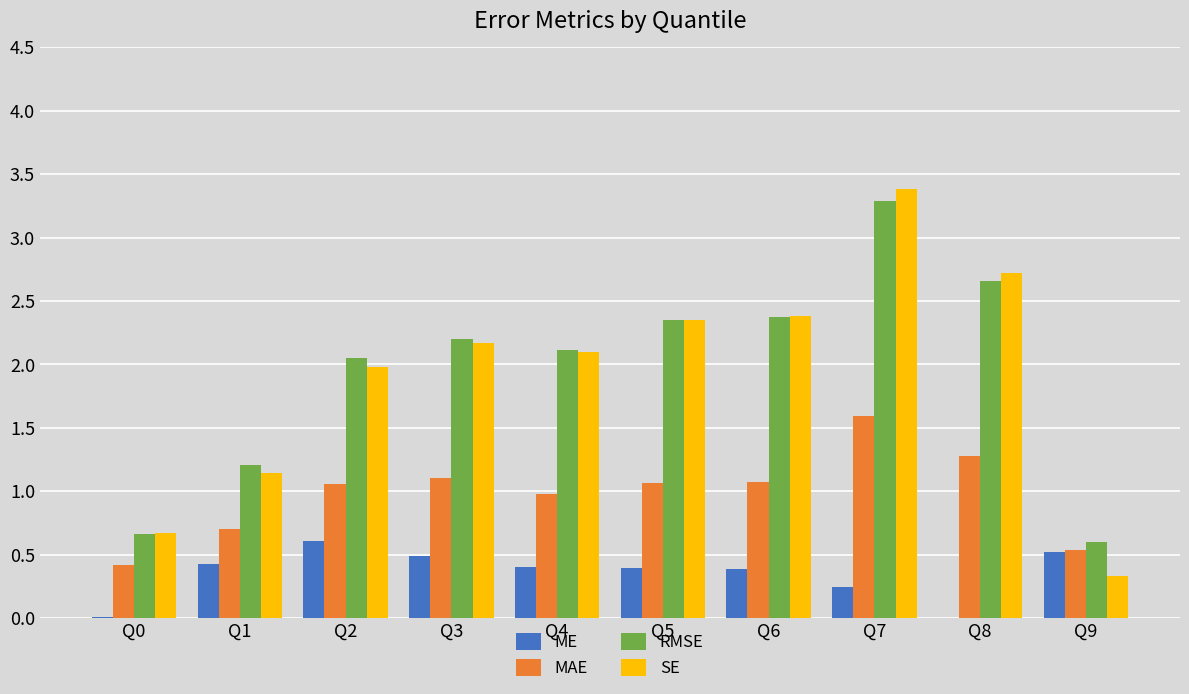

Is it true that MAE equals 0.4 at Q9?

False